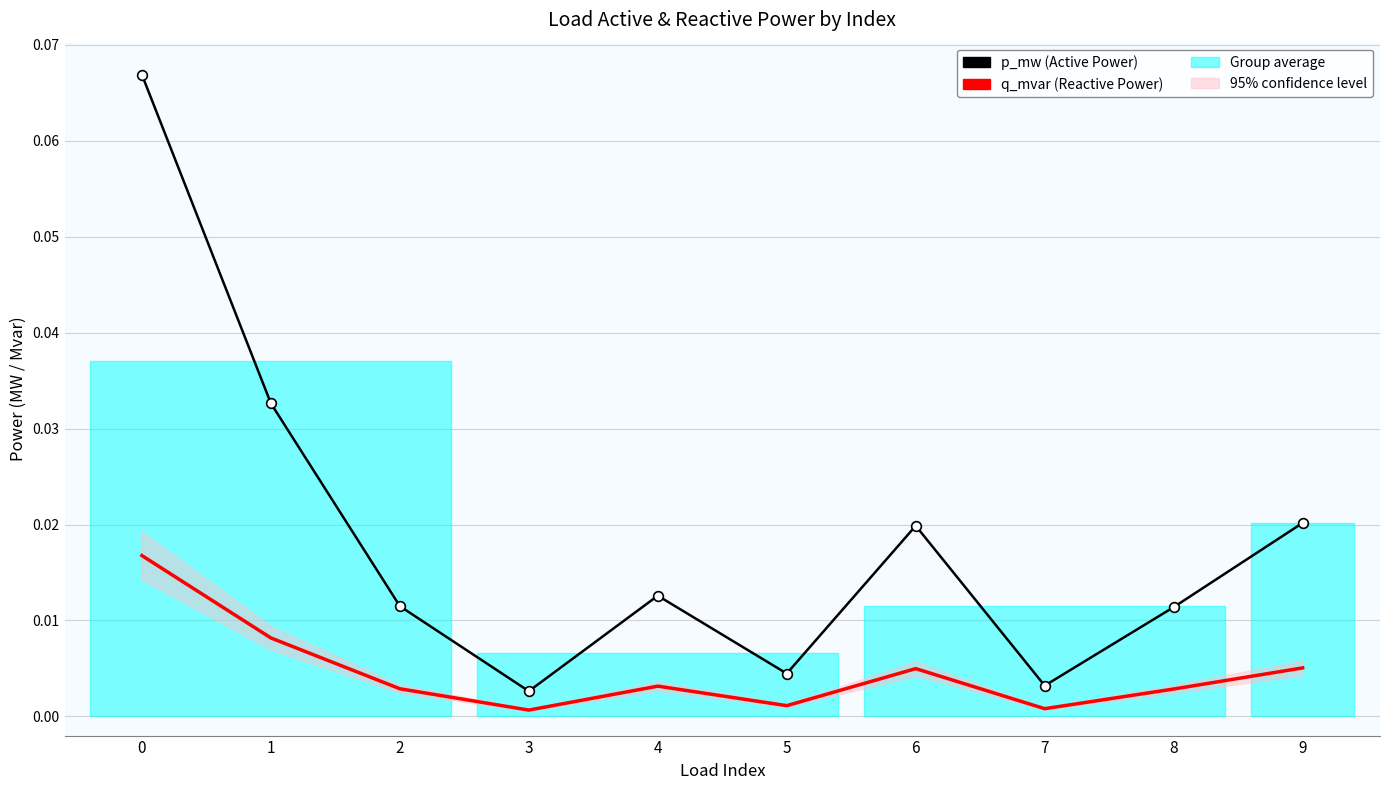

True or false: q_mvar and p_mw cross at least once.

False